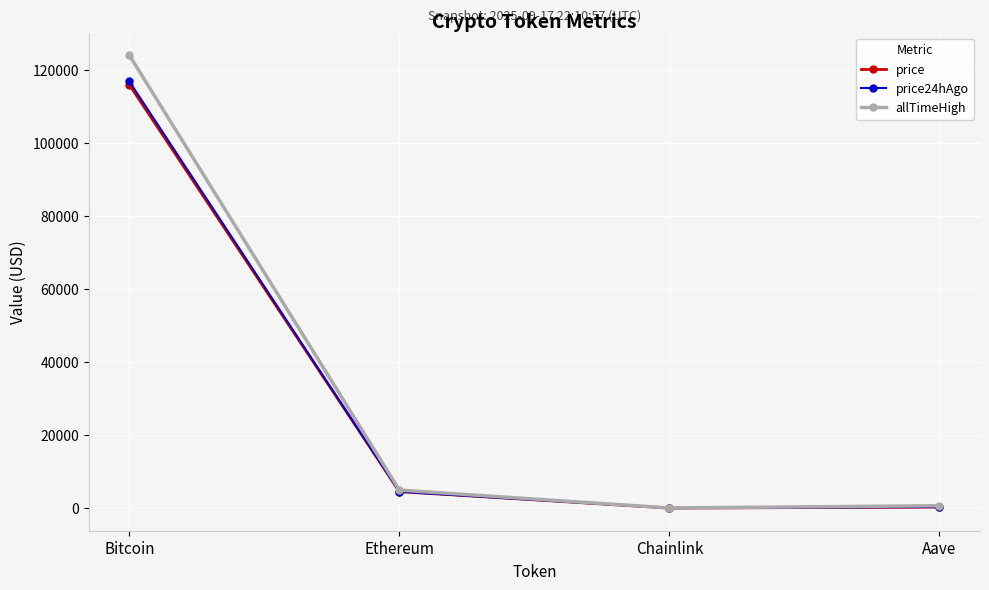

What is the value of the allTimeHigh point at the 2nd from the left?

4946.1